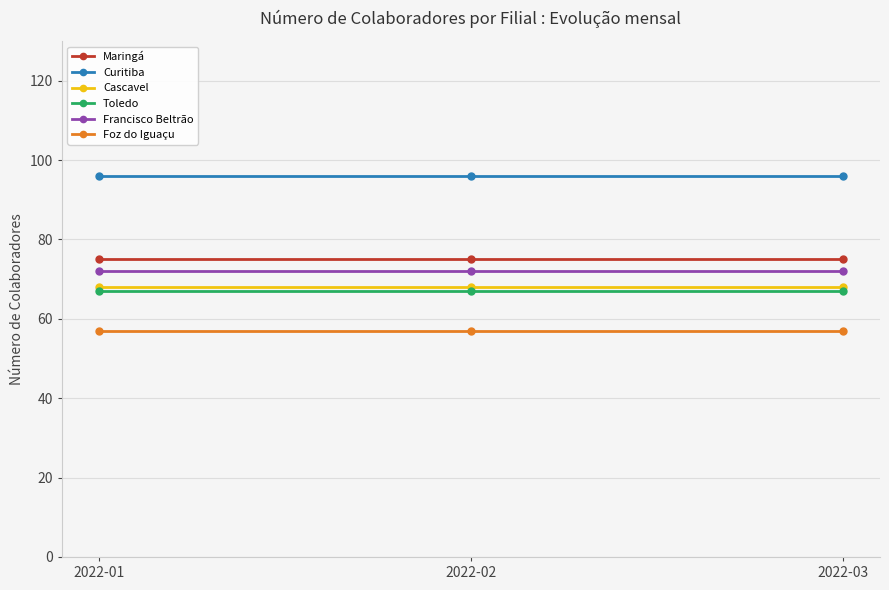

Is the value of Toledo at 2022-01 greater than the value of Francisco Beltrão at 2022-02?

No